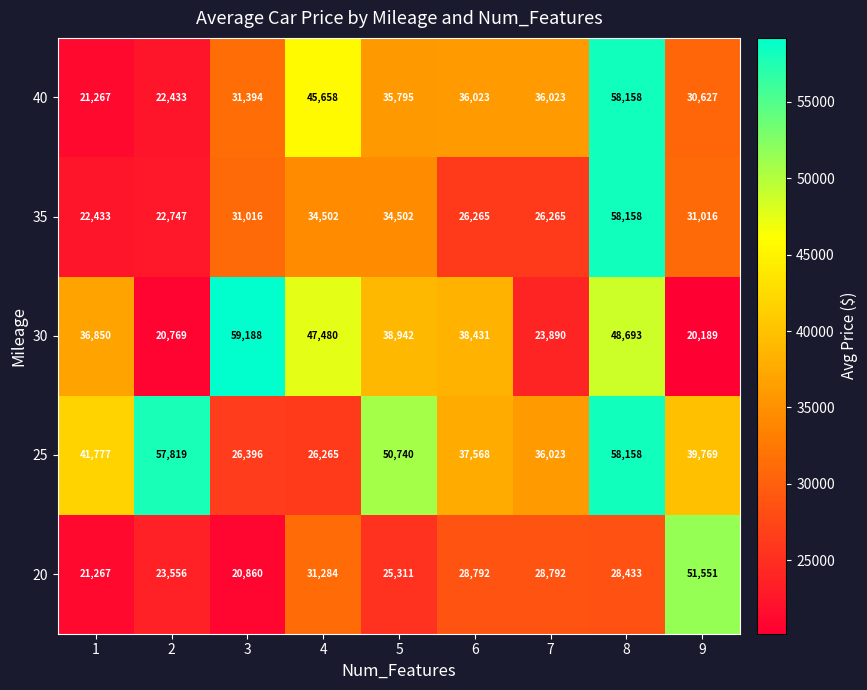

What is the sum of all 30 values?

334432